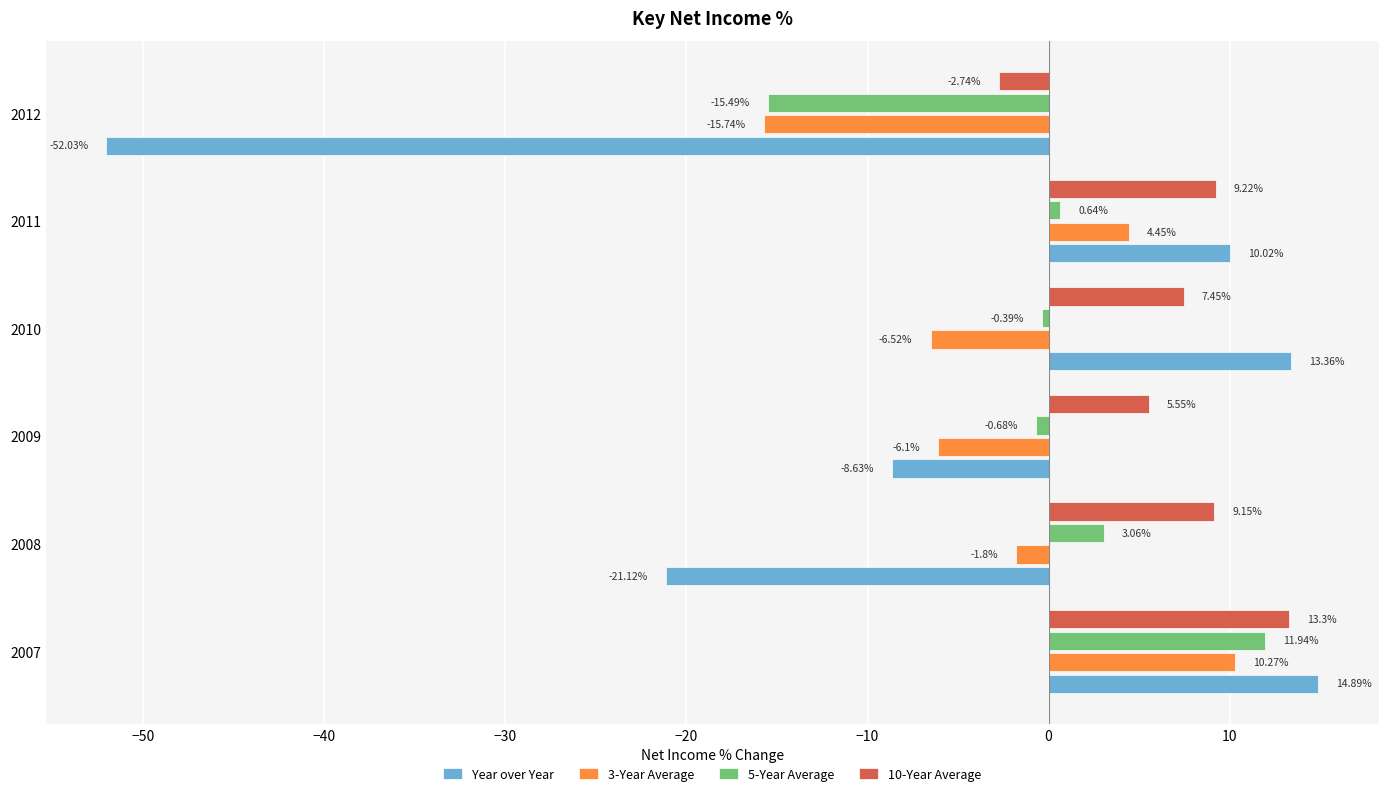

What is the difference between the maximum and minimum values in the 10-Year Average series?

16.0